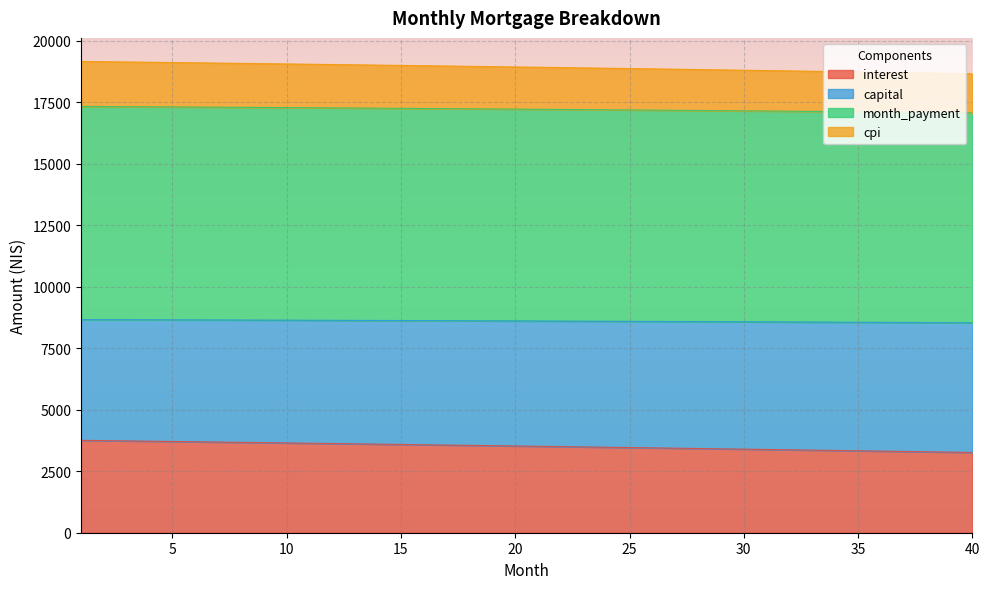

What is the difference between the maximum and second lowest values in the month_payment series?

125.5